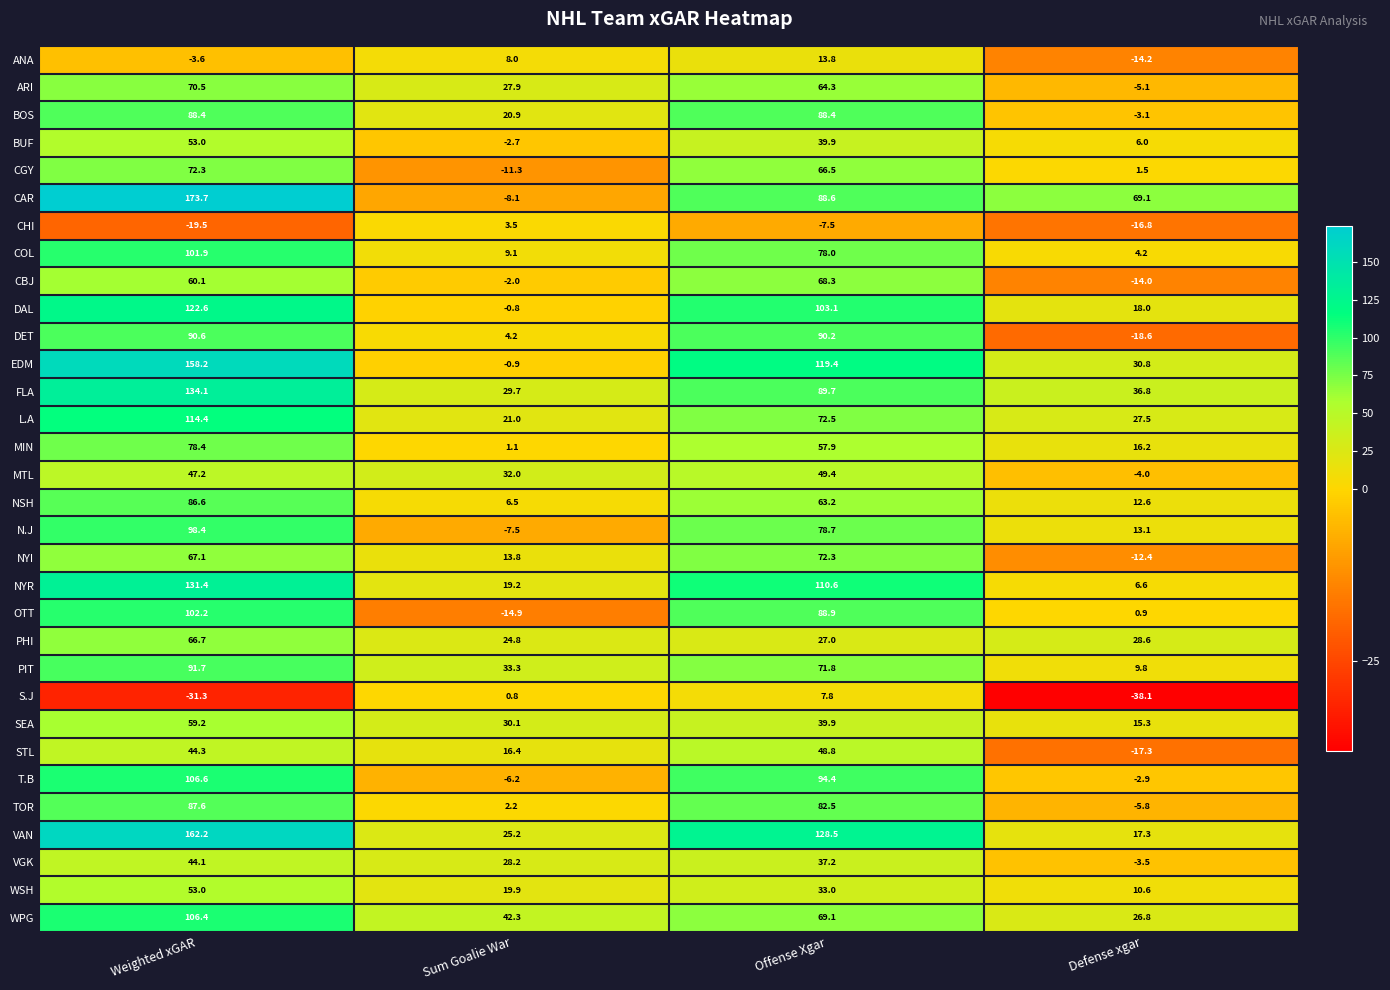

What is the greatest value displayed?

173.7